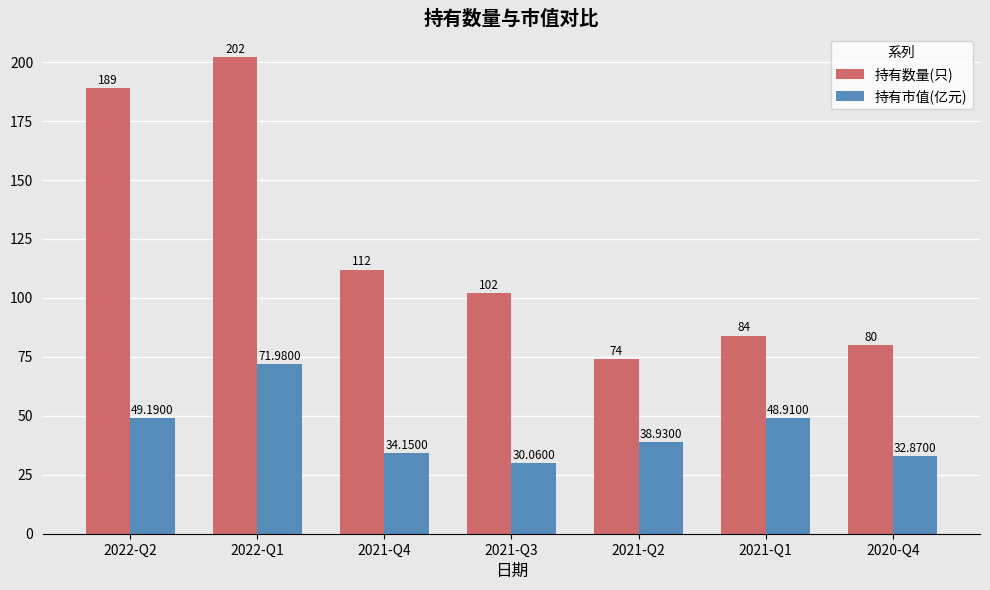

At 2021-Q3, list the series in order from largest to smallest.

持有数量(只), 持有市值(亿元)